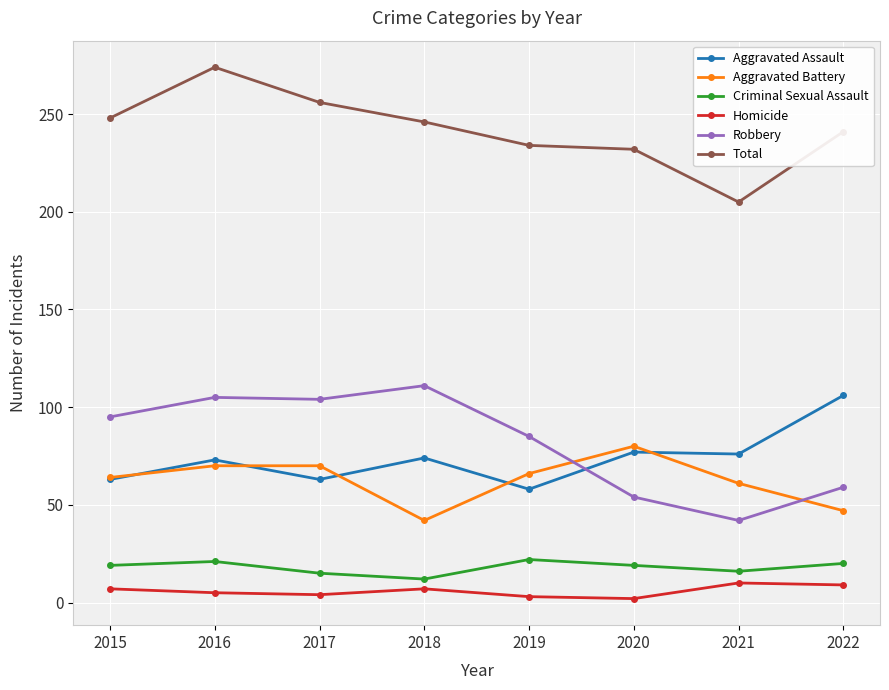

How many Criminal Sexual Assault values are between 16 and 21?

5